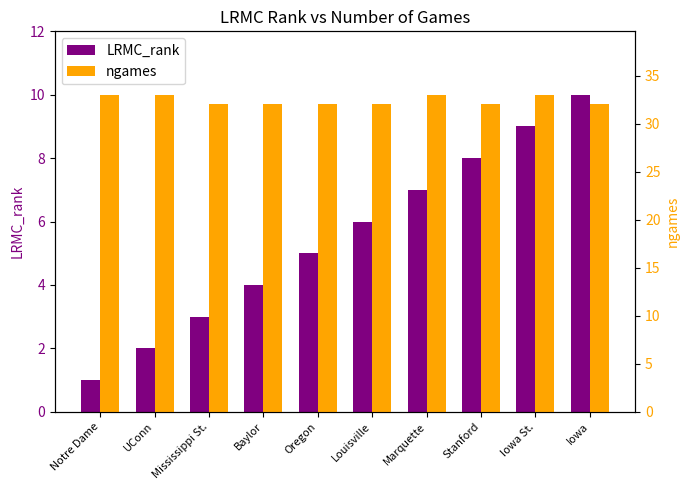

What is the difference between the maximum and minimum values in the LRMC_rank series?

9